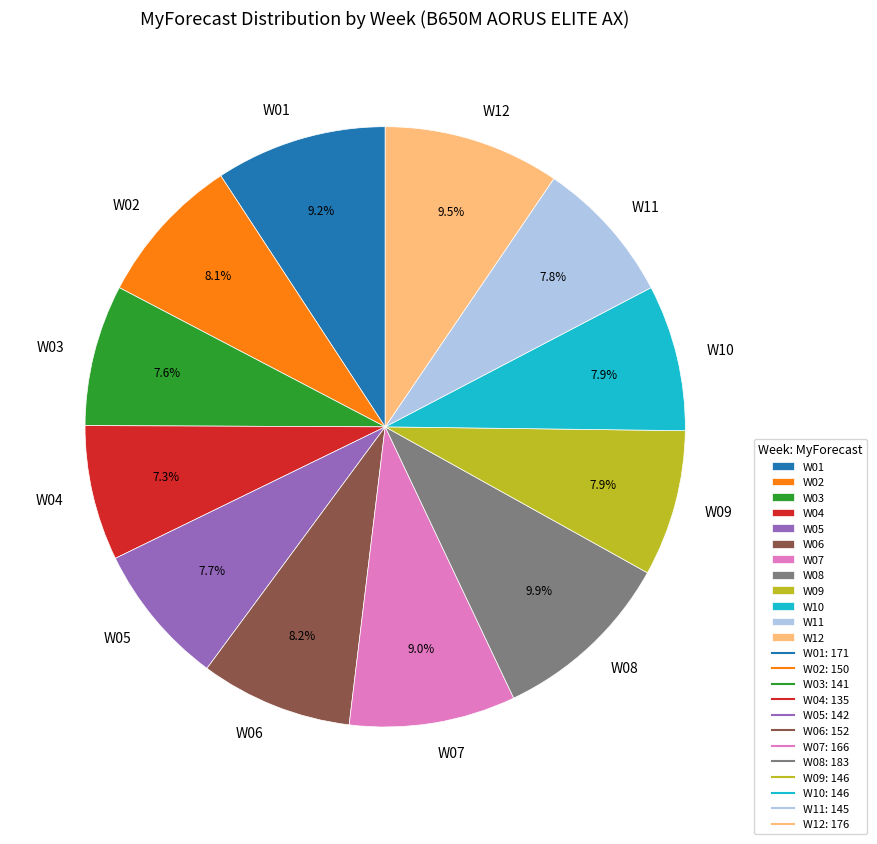

True or false: W03 accounts for 8% of the total.

True